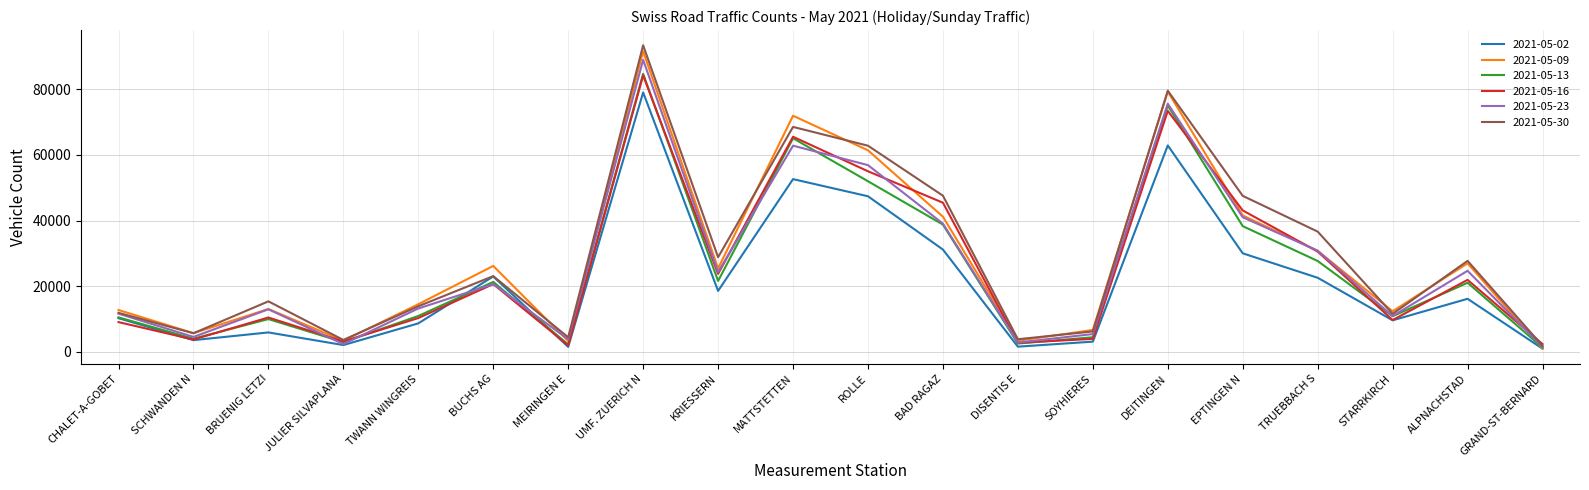

What is the sum of all 2021-05-16 values?

520802